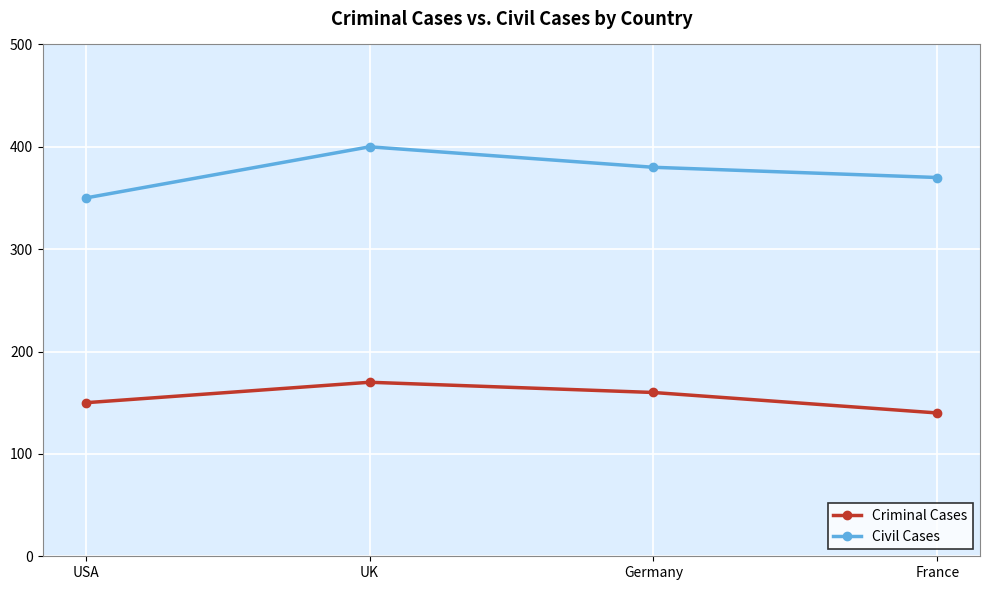

What is the minimum value for Criminal Cases?

140